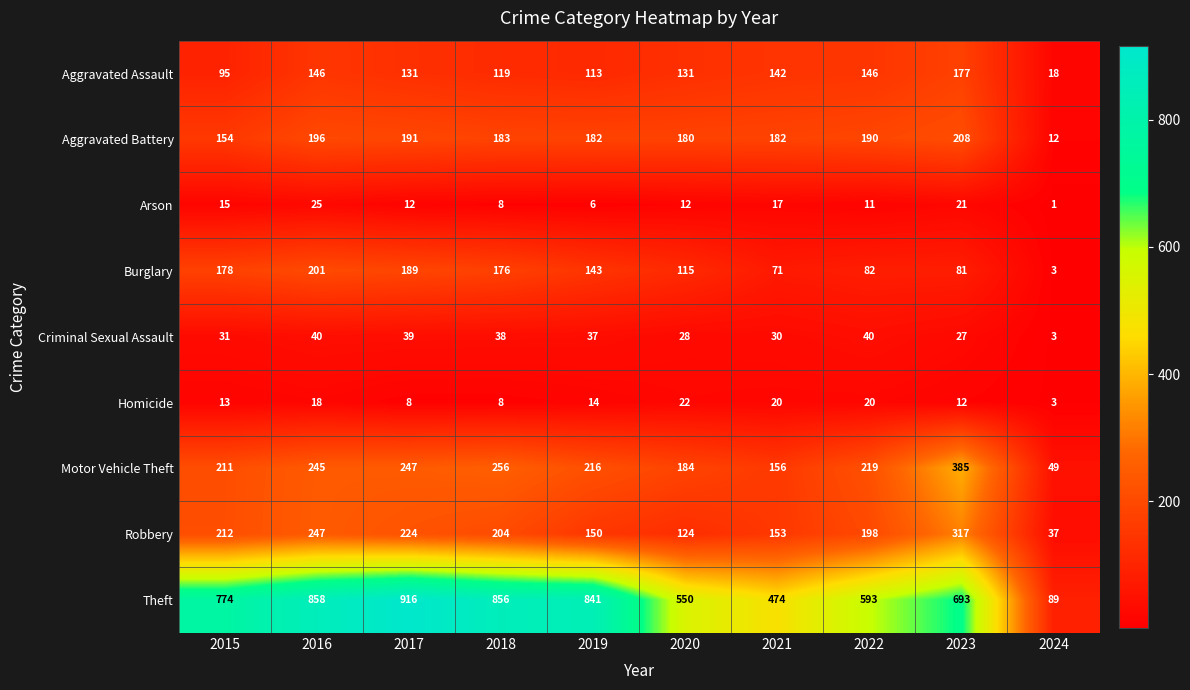

What is the average value of the Arson series?

13